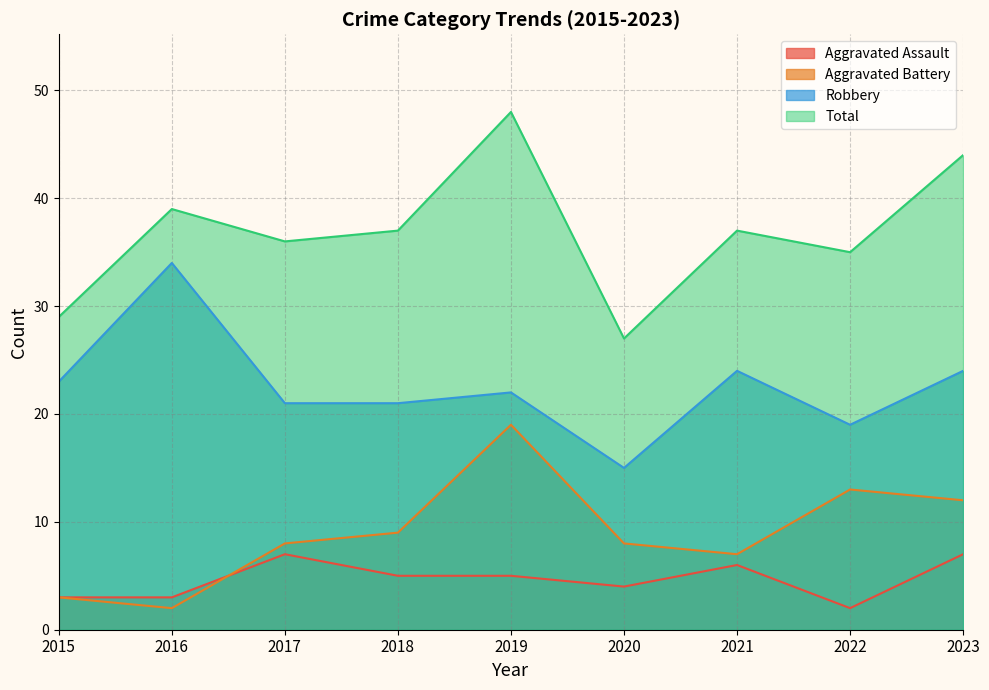

Where do Aggravated Battery and Aggravated Assault first cross each other?

2016 and 2017